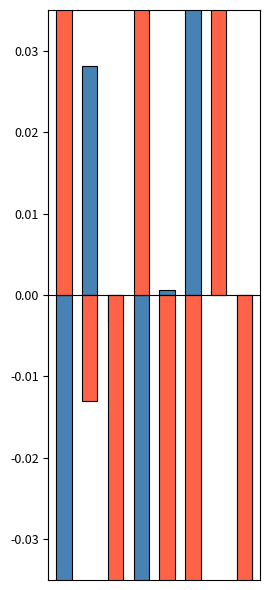

List the series in order of their overall mean, lowest first.

Corrected B, Corrected G